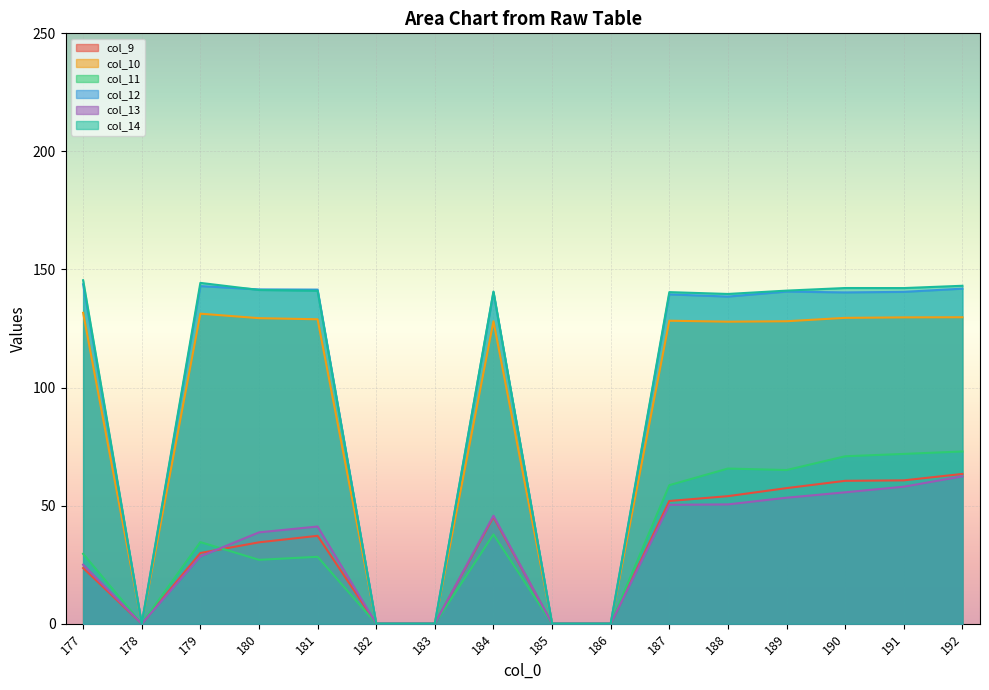

What is the value of the col_12 point at the 12th from the left?

138.5